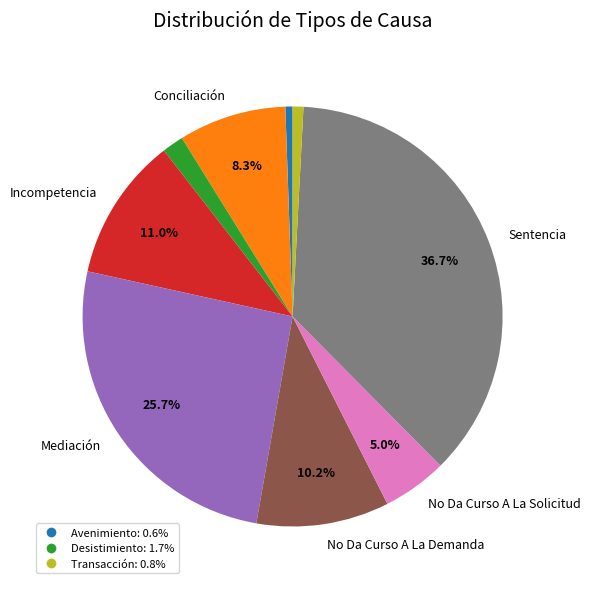

Is there any slice that represents more than half of the pie?

No